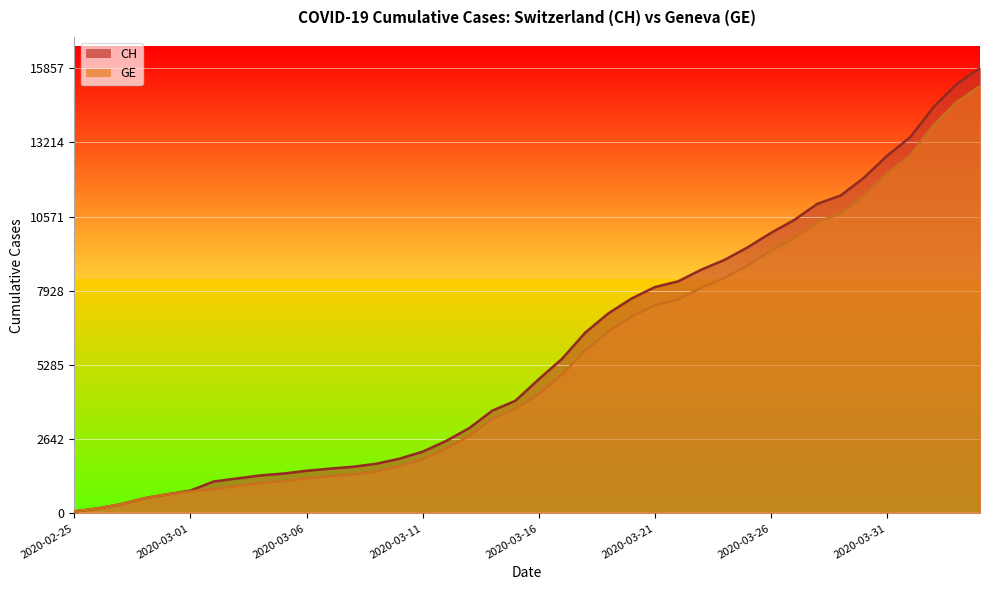

The value of CH at 2020-02-28 is 539. True or false?

True